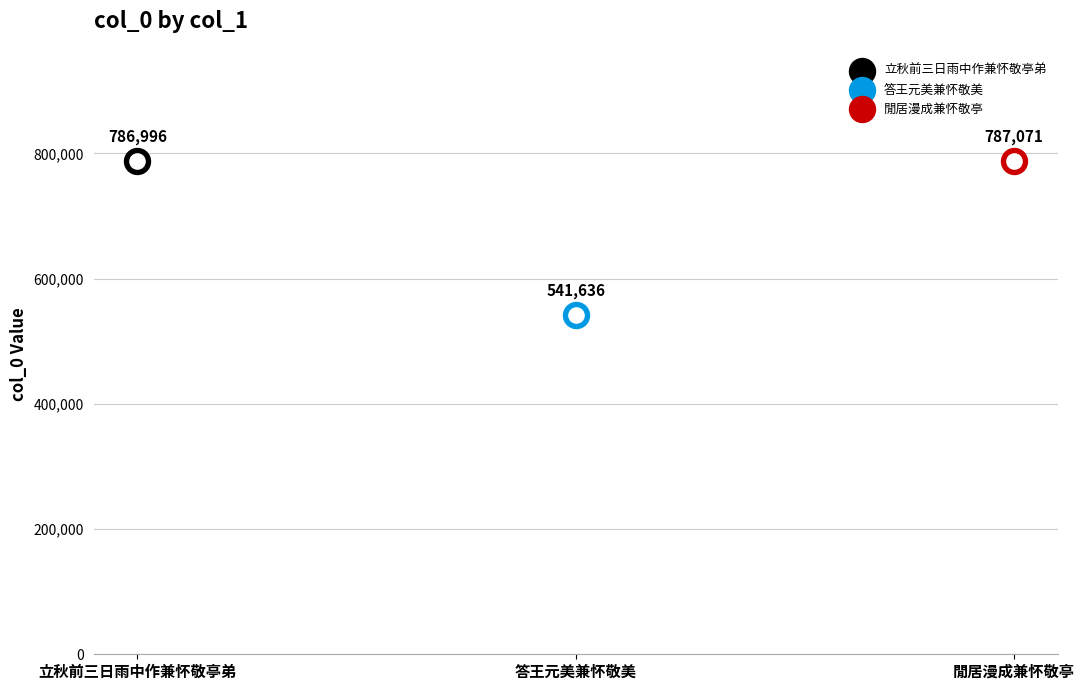

What is the ratio of the value at 答王元美兼怀敬美 to the value at 閒居漫成兼怀敬亭?

0.7